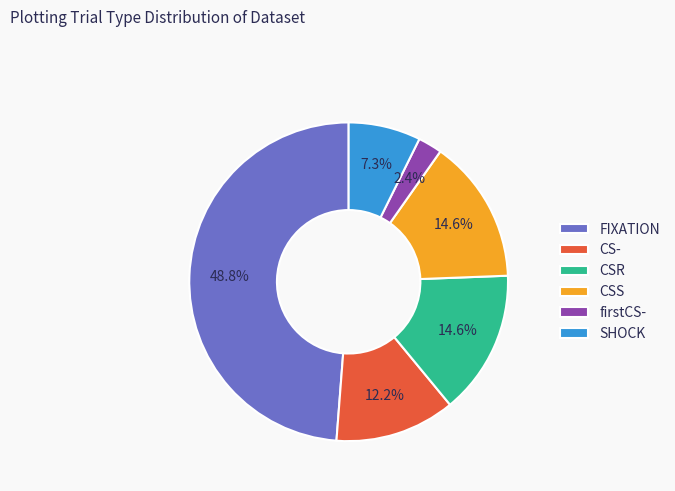

To the nearest percent, what is the difference between the firstCS- and FIXATION slice percentages?

46%